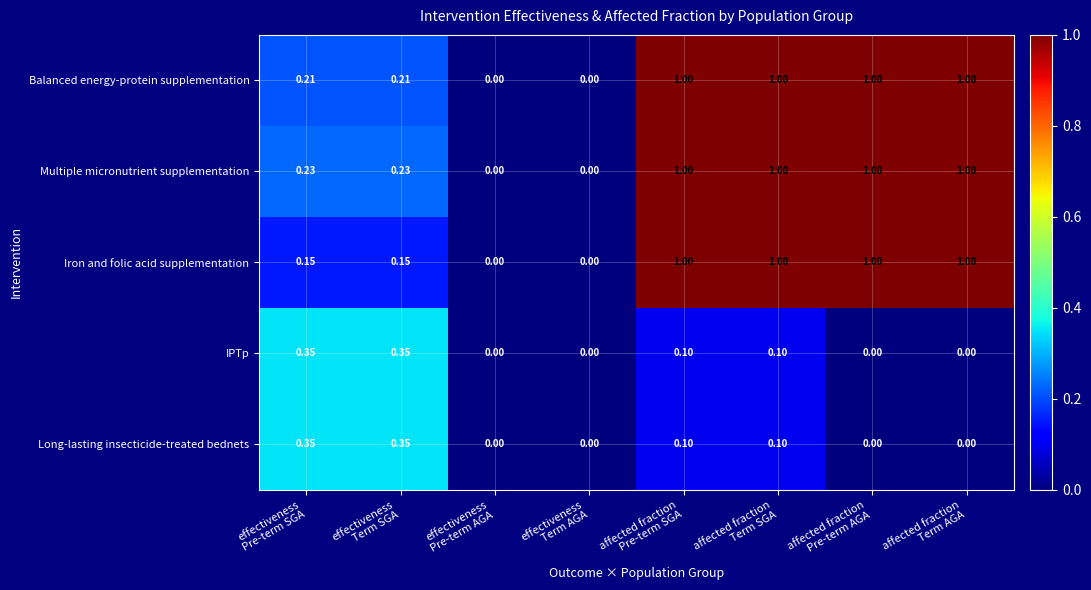

Which series has the largest total across all categories?

Multiple micronutrient supplementation